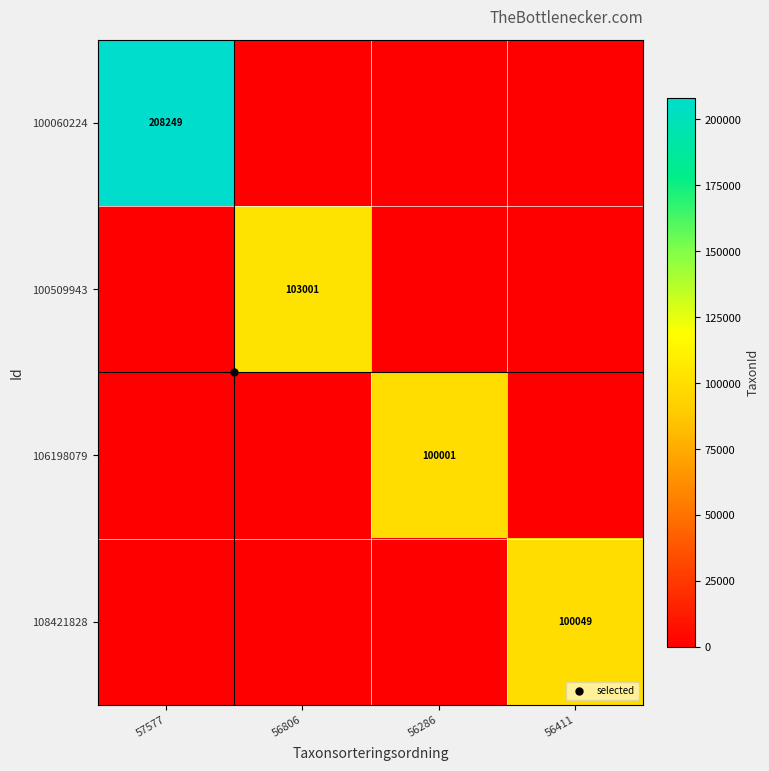

At which label does 106198079 reach its peak?

56286